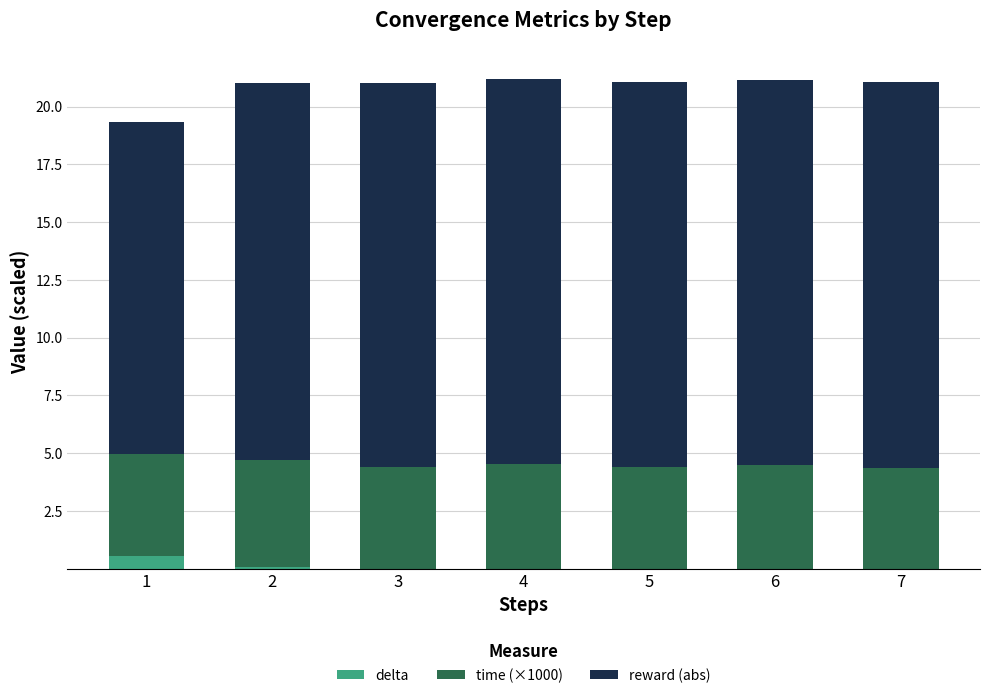

What is the highest value of the delta series?

0.6